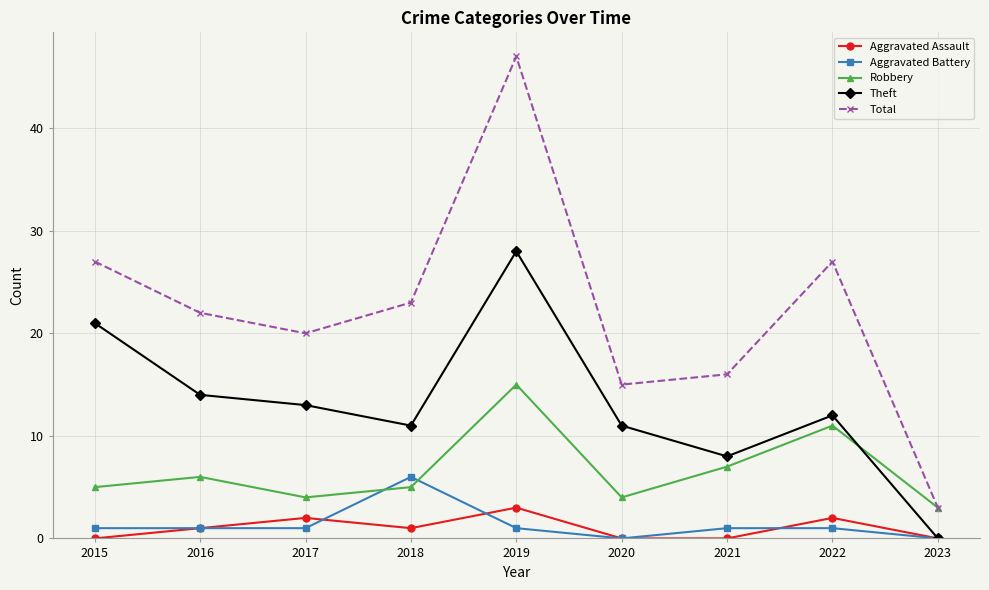

True or false: Aggravated Assault has more than 1 points higher than both neighbors.

True